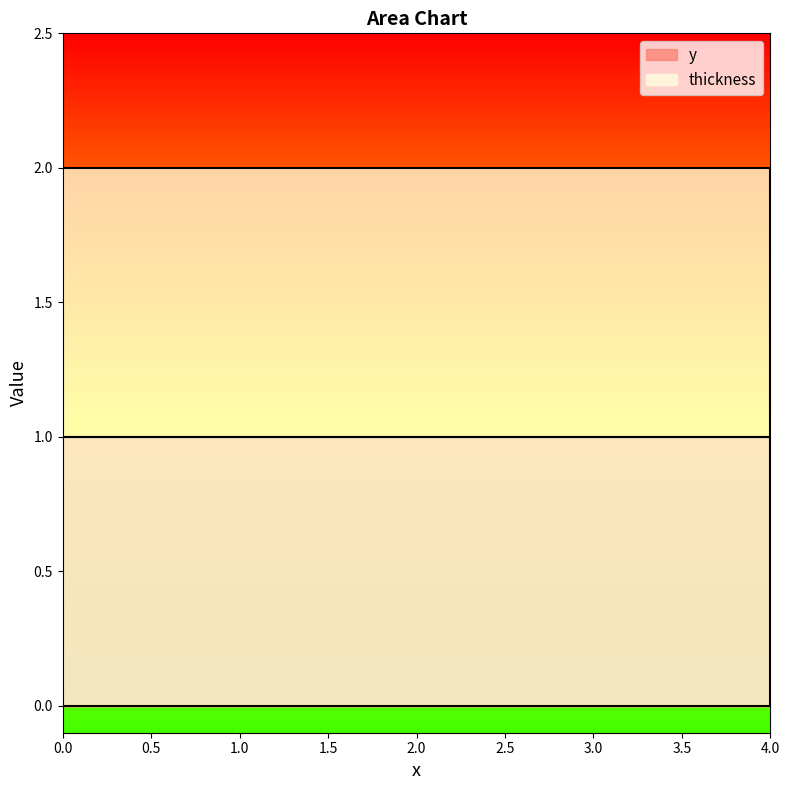

True or false: there are more than 0 points higher than both neighbors.

False